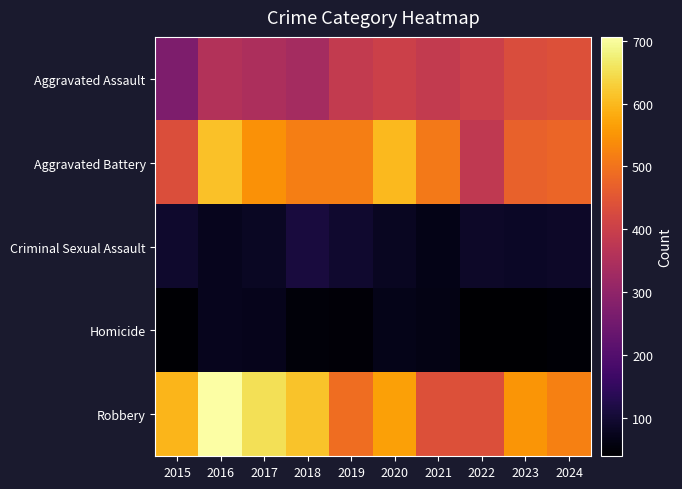

Reading right to left, list all the values displayed in this chart.

Aggravated Assault: 2024=439	2023=430	2022=402	2021=387	2020=403	2019=388	2018=334	2017=347	2016=359	2015=270
Aggravated Battery: 2024=477	2023=469	2022=382	2021=510	2020=601	2019=517	2018=516	2017=546	2016=611	2015=435
Criminal Sexual Assault: 2024=88	2023=84	2022=86	2021=66	2020=80	2019=94	2018=110	2017=83	2016=73	2015=92
Homicide: 2024=46	2023=39	2022=40	2021=63	2020=68	2019=47	2018=50	2017=71	2016=74	2015=43
Robbery: 2024=521	2023=551	2022=437	2021=439	2020=567	2019=490	2018=613	2017=653	2016=706	2015=594